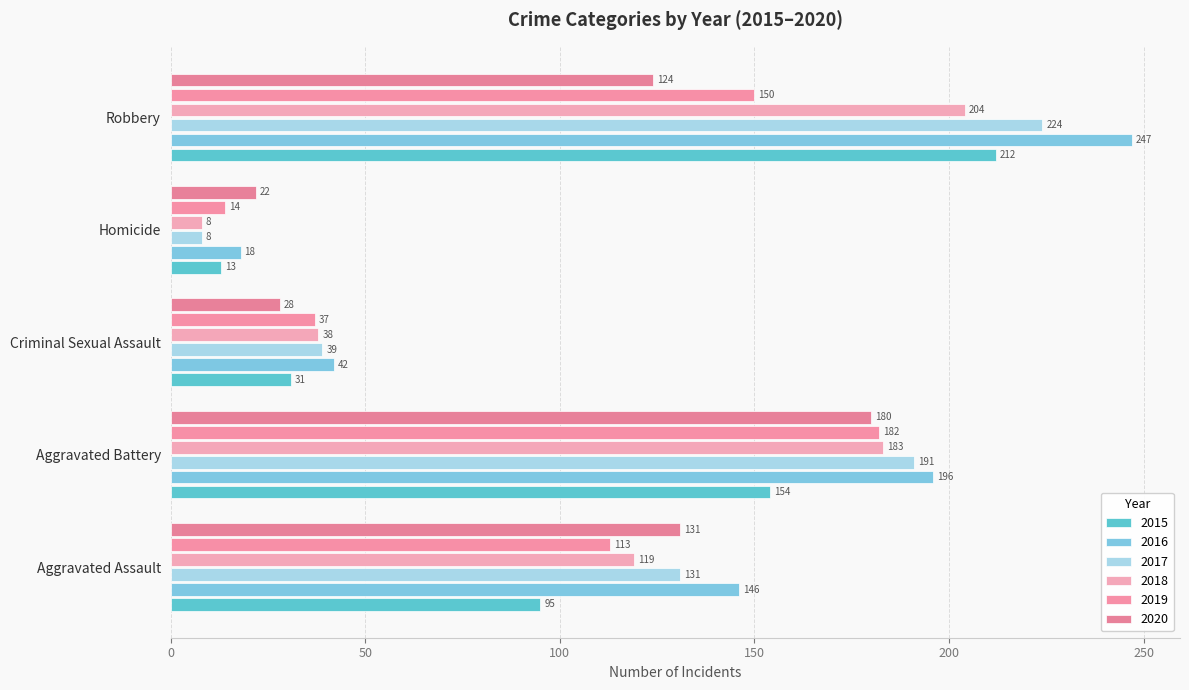

At which category is the sum across all series the highest?

Robbery